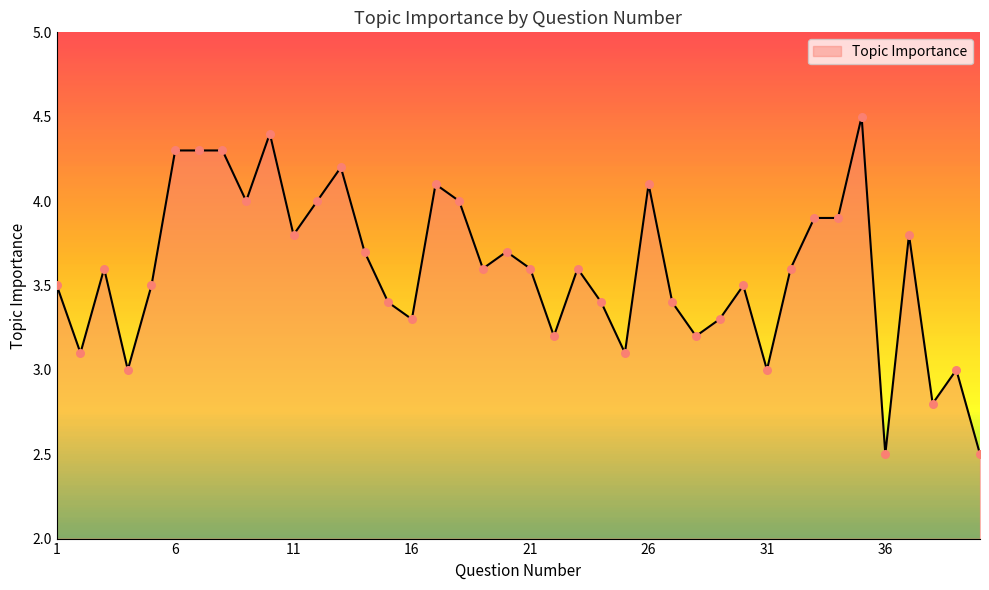

What is the minimum value shown in the chart?

2.5